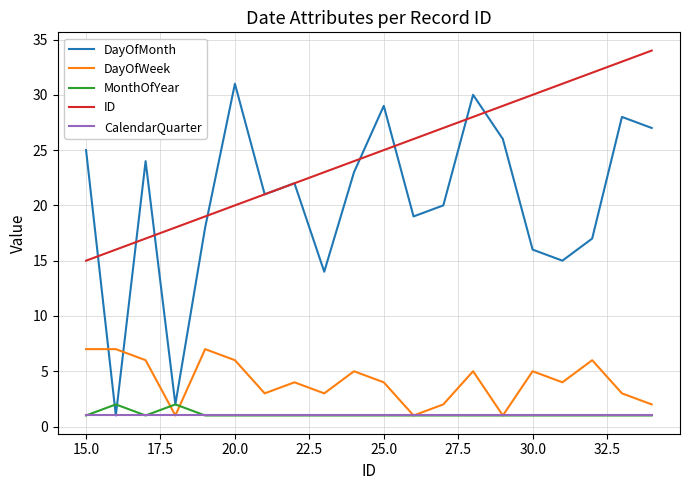

List the series in order of their peak value, highest first.

ID, DayOfMonth, DayOfWeek, MonthOfYear, CalendarQuarter